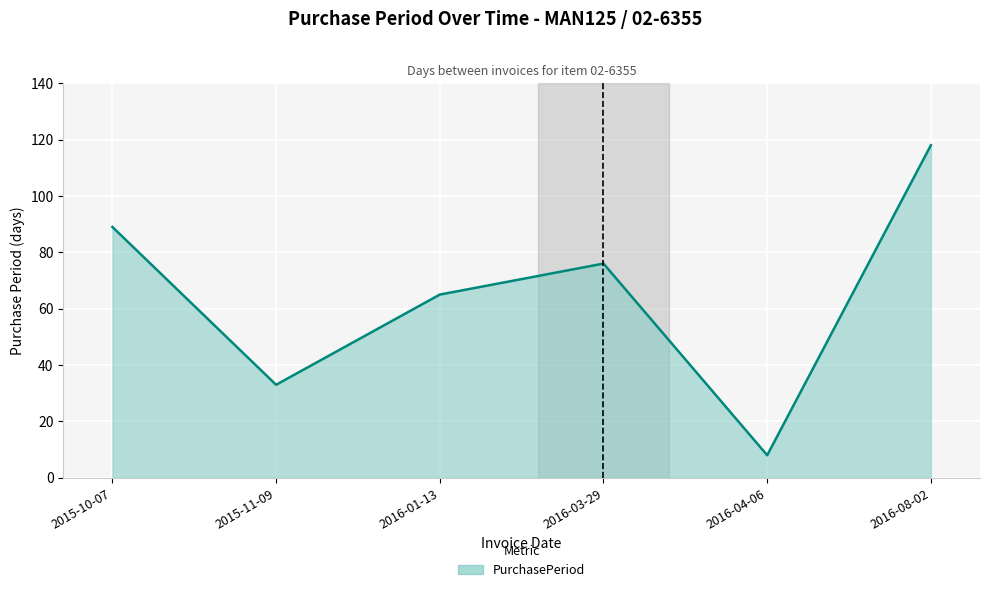

At which category does the chart reach its peak across all series?

2016-08-02